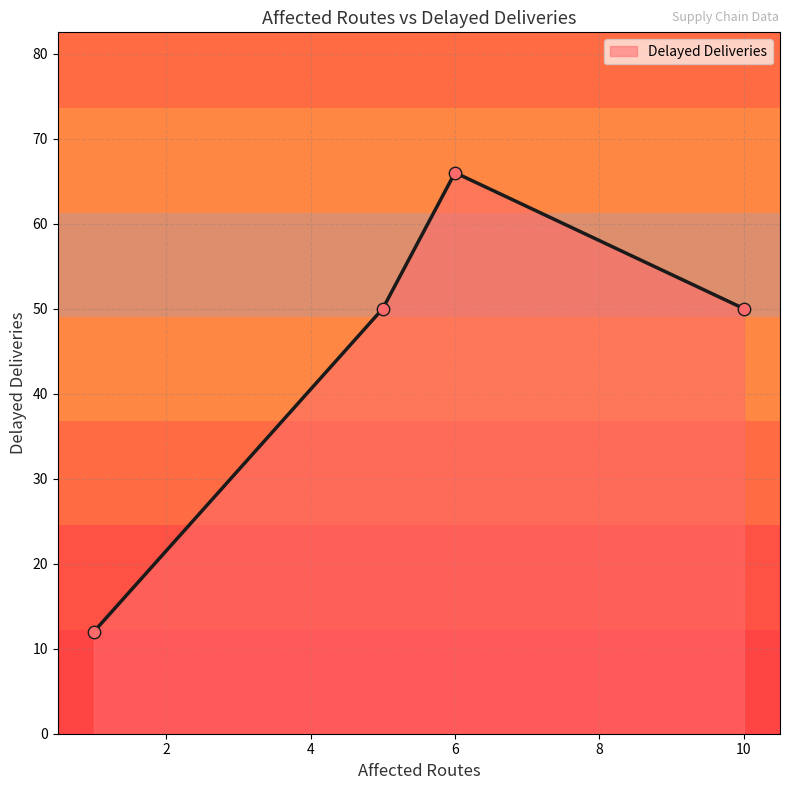

How many interior local peaks (higher than both neighbors) does the data have?

1